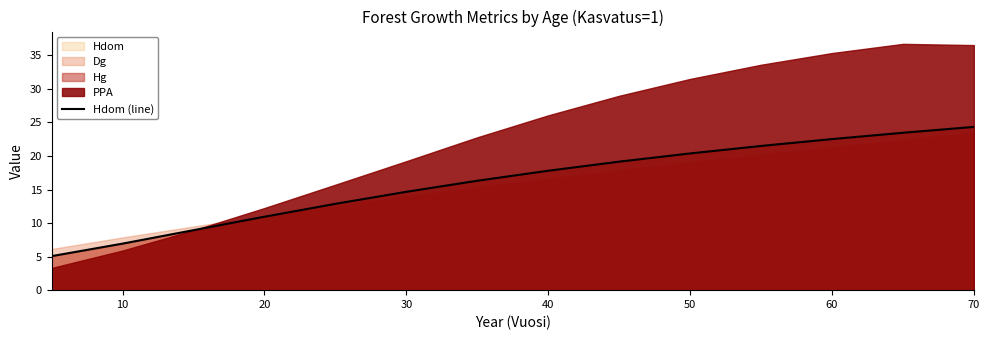

What is the value of the 7th point from the left?

16.3